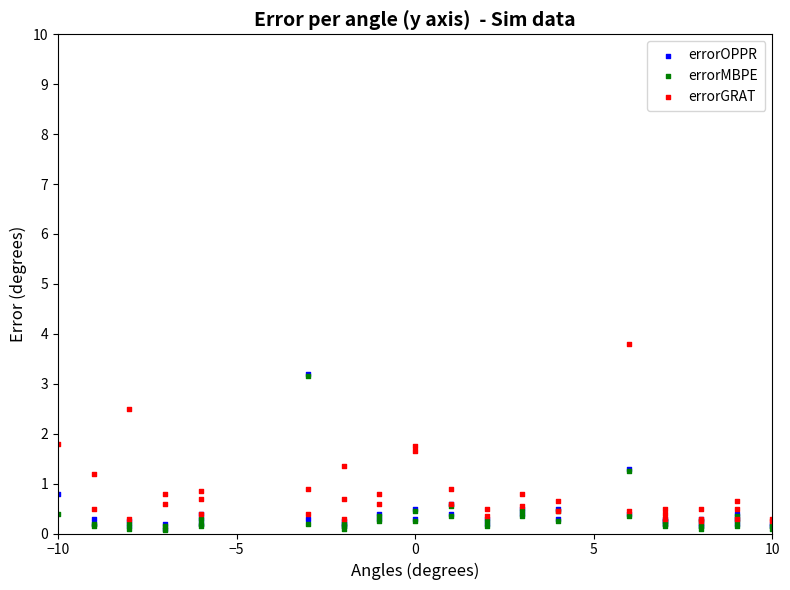

What are all the series names shown in the legend?

errorOPPR, errorMBPE, errorGRAT